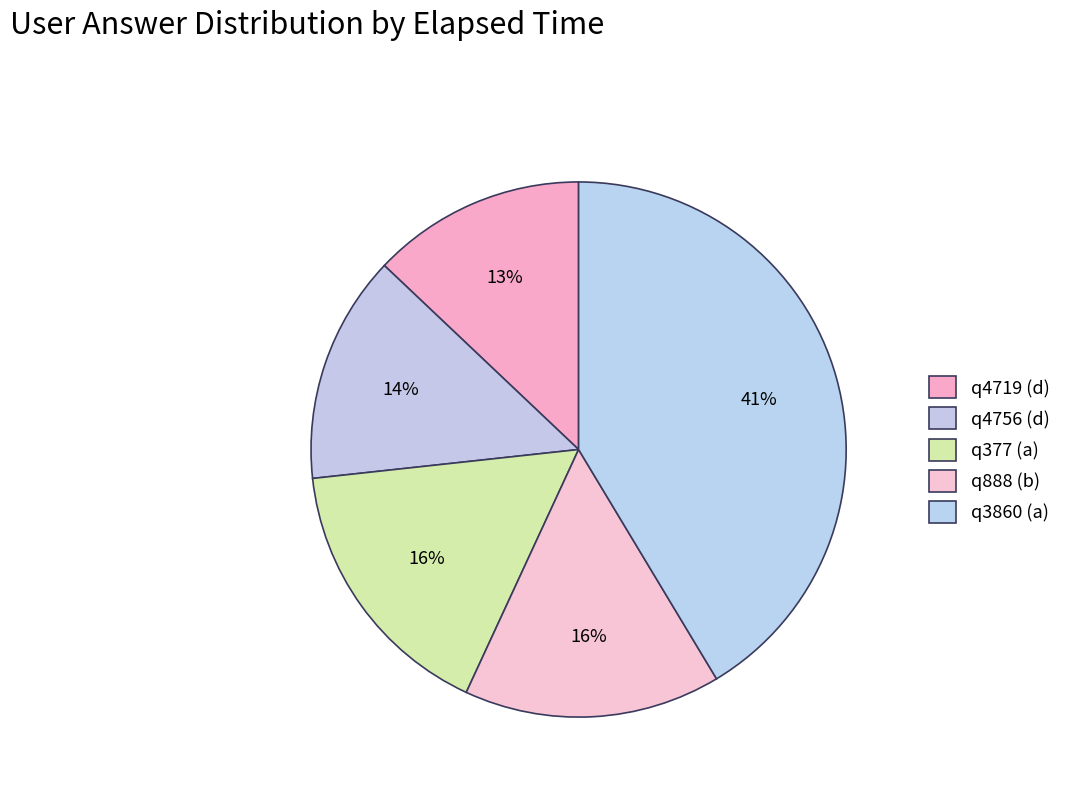

Is there a majority slice in this chart?

No